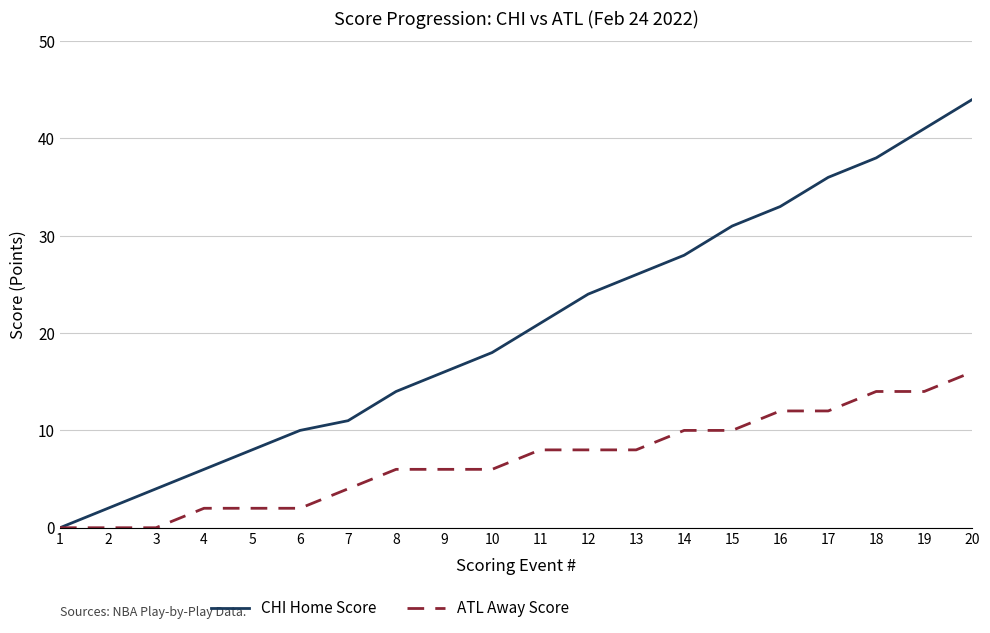

The value of ATL Away Score at 2 is 7. True or false?

False